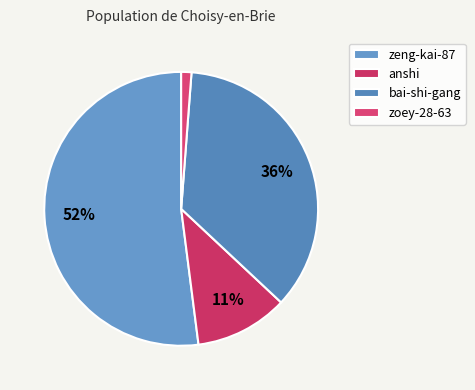

How many segments does this pie chart have?

4